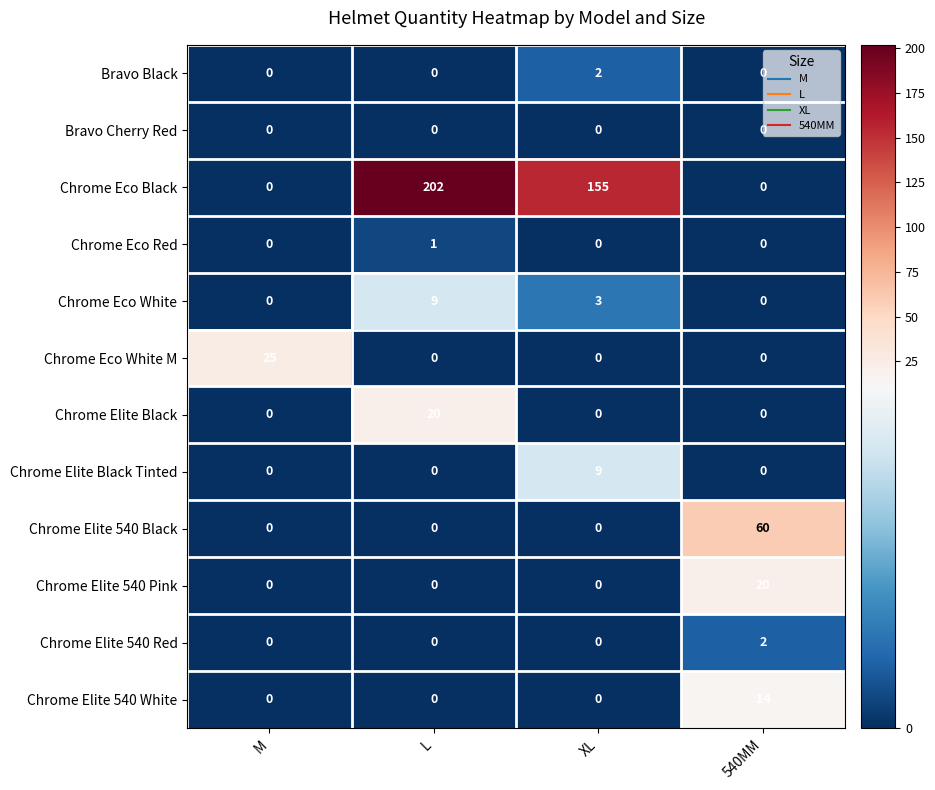

Which series has the widest spread of values?

Chrome Eco Black